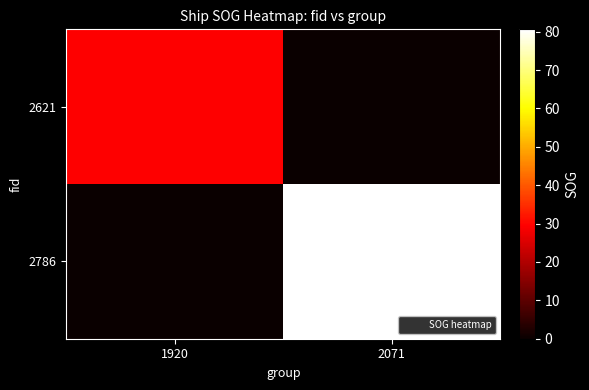

Which series changed the most between 1920 and 2071?

2786